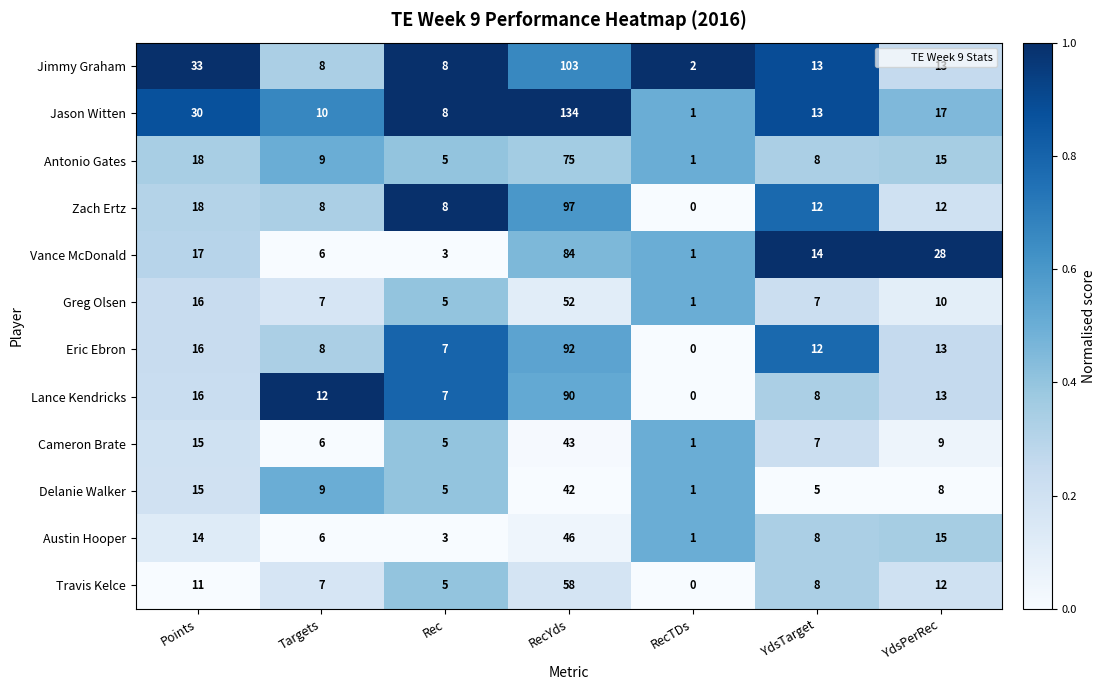

What is the difference between the highest and lowest values at YdsPerRec?

20